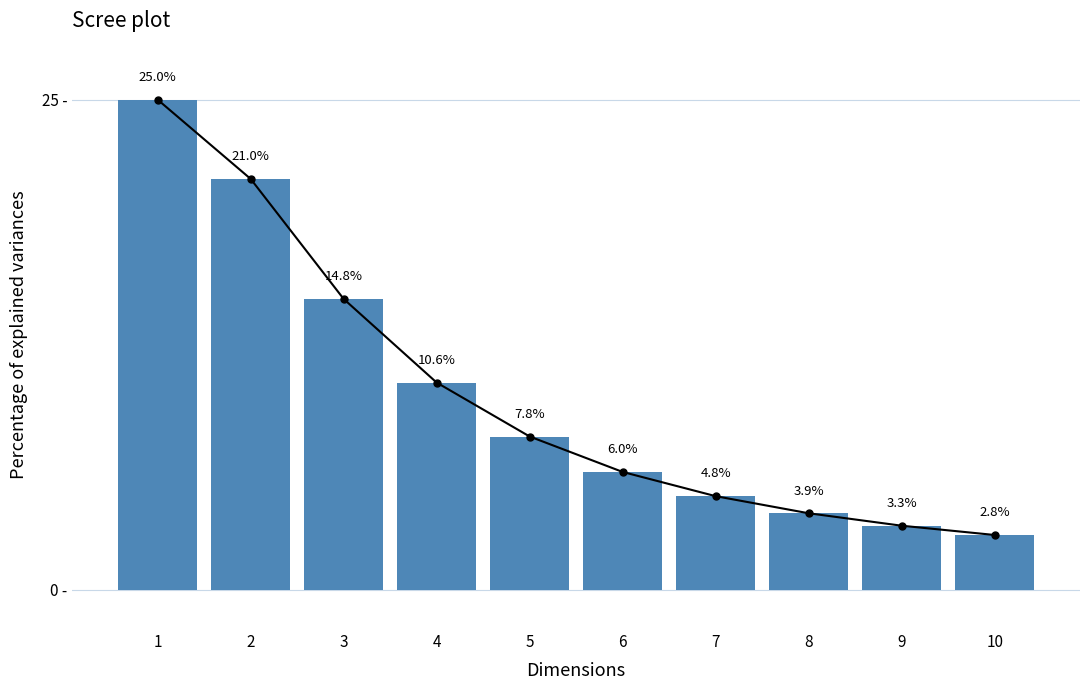

True or false: the data shows 3.3 at 9.

True